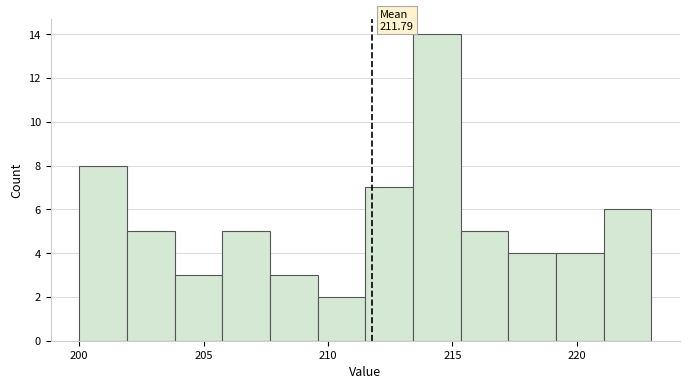

Read against the x-axis, roughly where is the centre of the tallest bar?

214.5